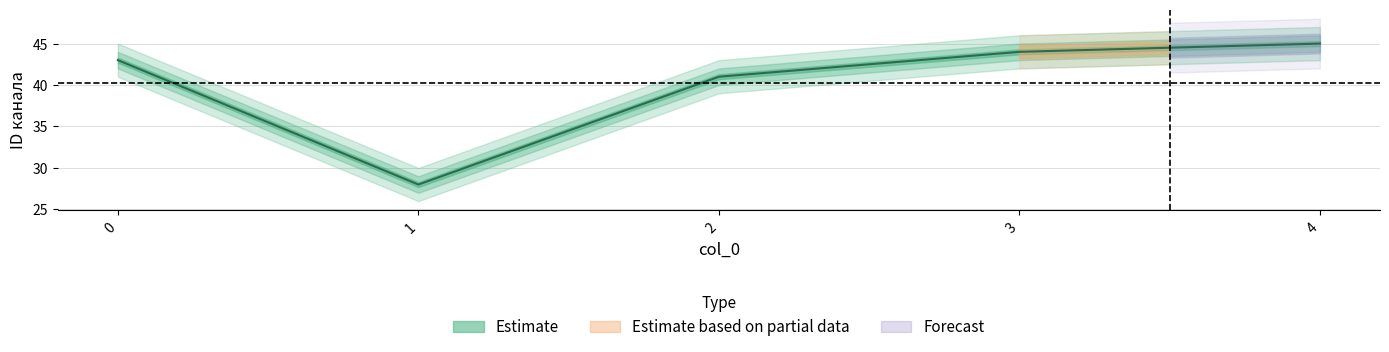

Reading left to right, list all the values displayed in this chart.

0=43	1=28	2=41	3=44	4=45